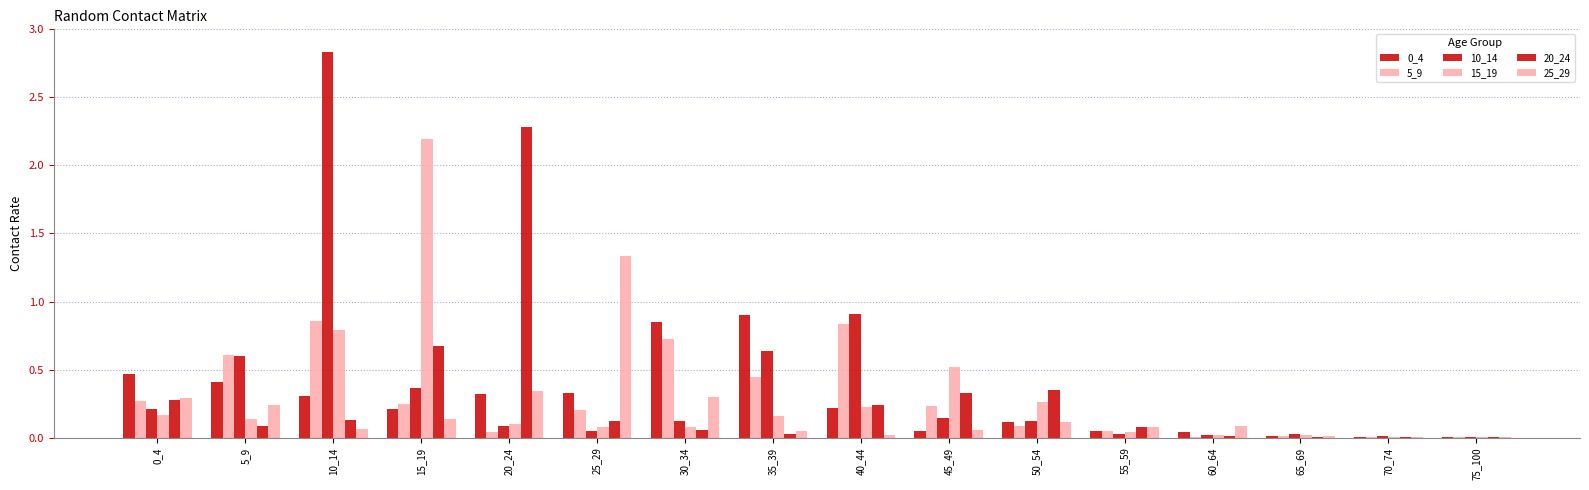

How many groups of bars are there?

16